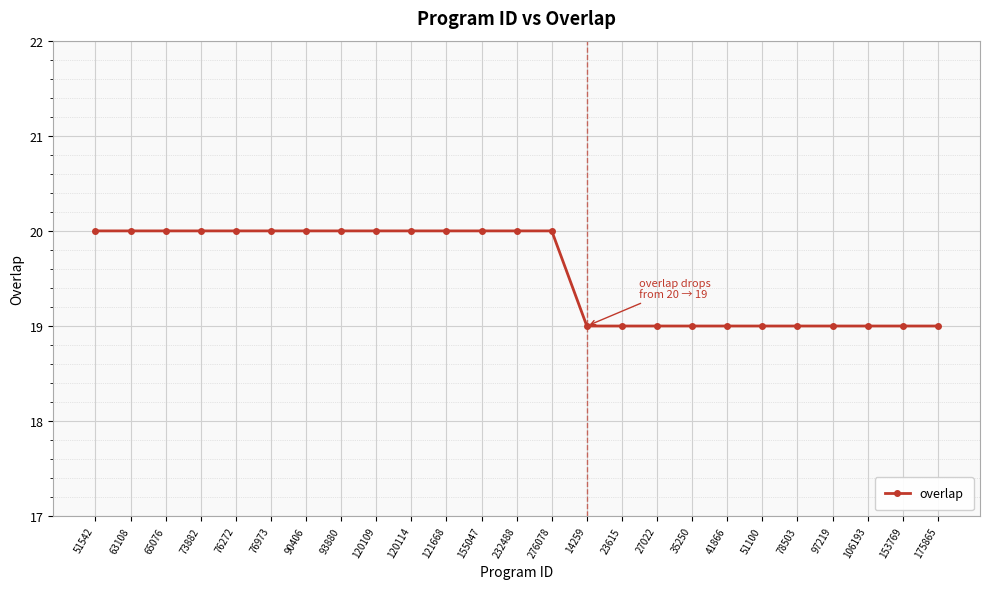

What is the change in value from 121668 to 23615?

-1